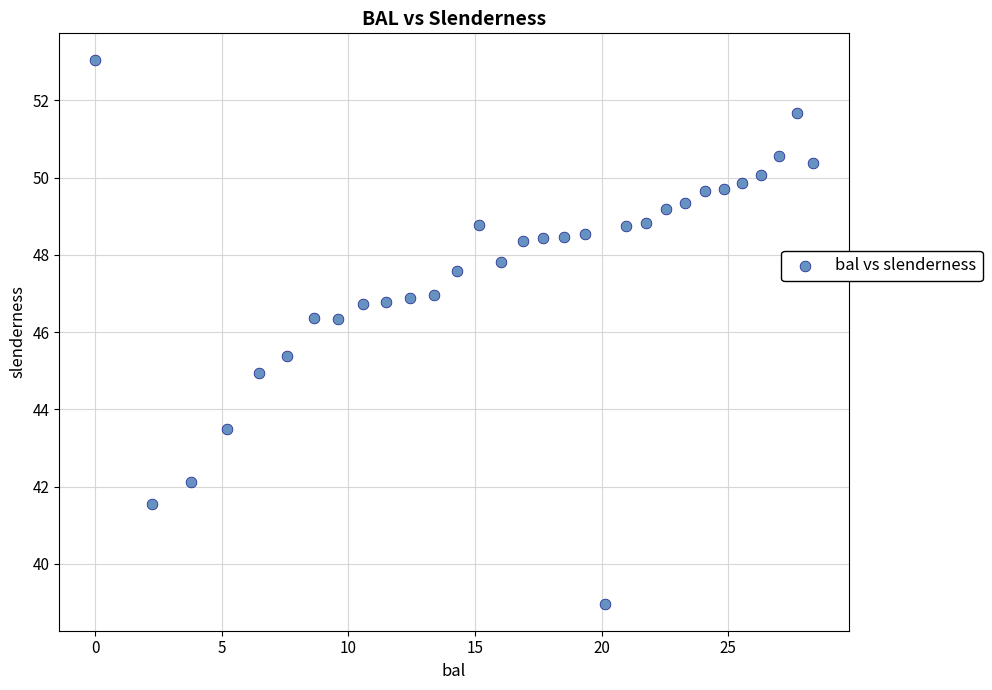

What is the range of X values (max minus min)?

28.4